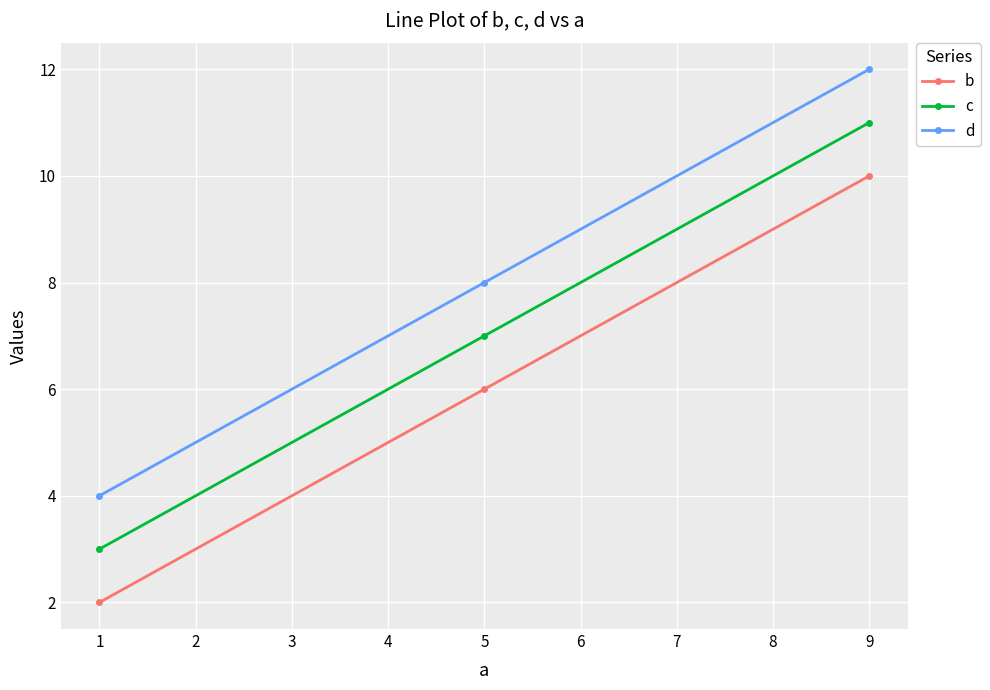

Does the chart have visible grid lines?

Yes